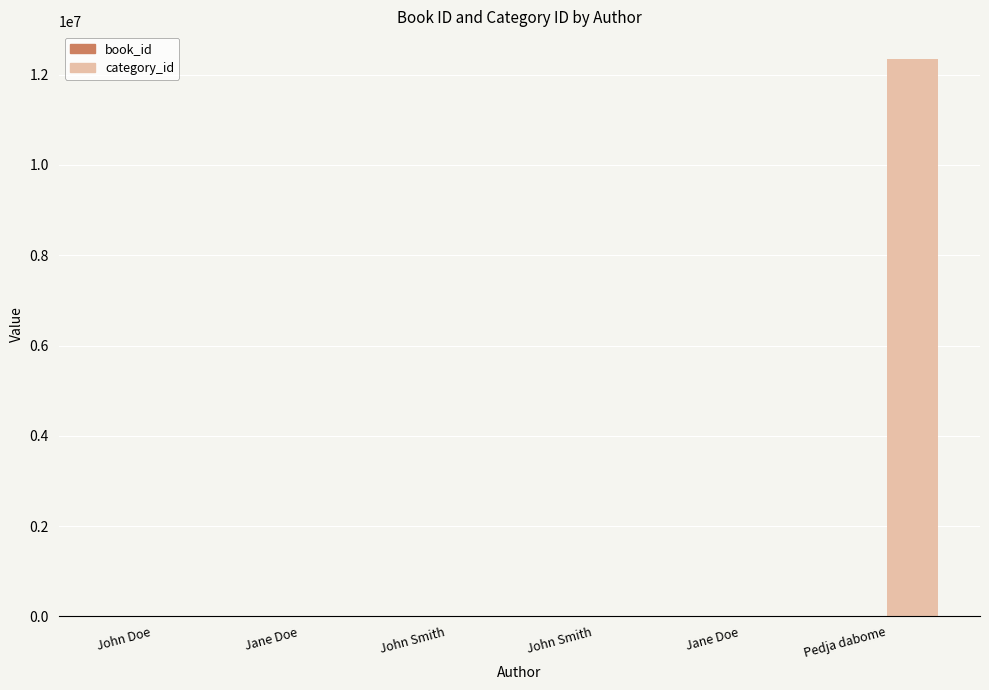

What is the difference between the maximum and minimum values in the category_id series?

12341233